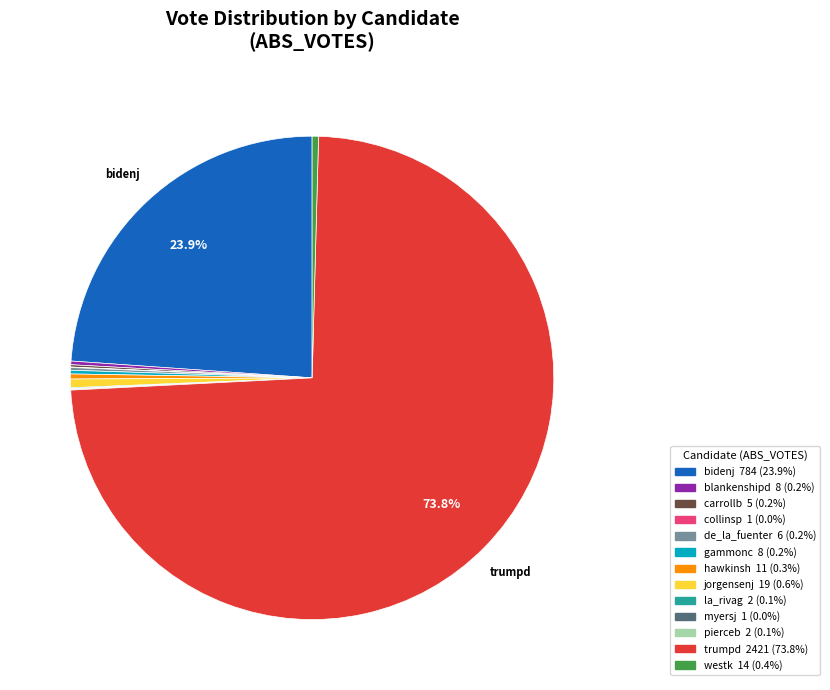

To the nearest percent, what is the difference between the trumpd and jorgensenj slice percentages?

73%